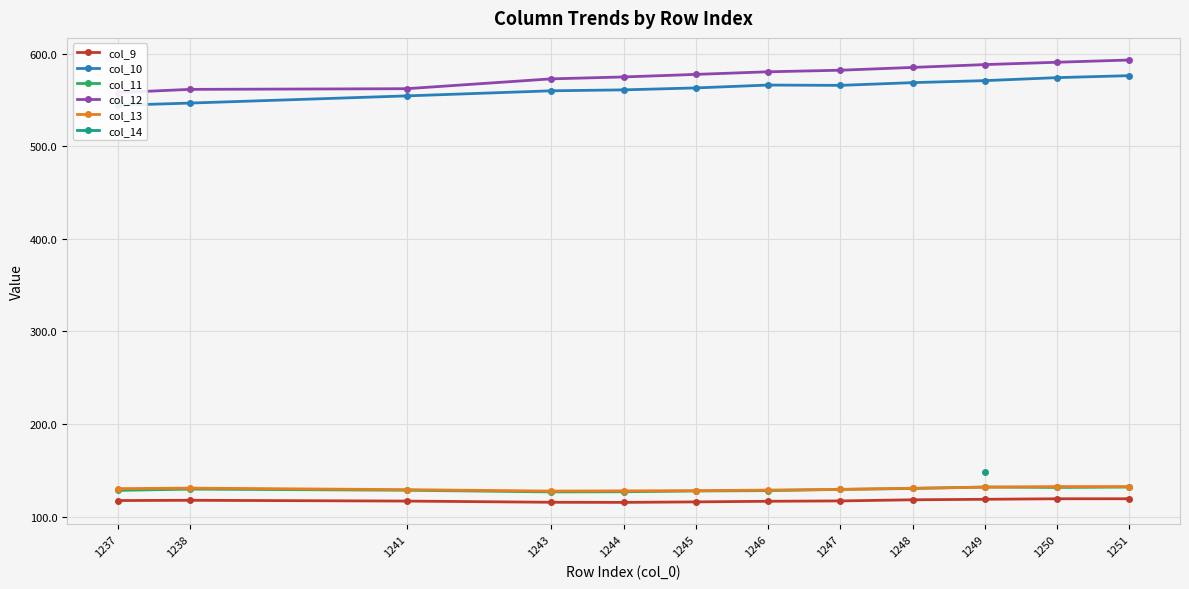

At which label does col_12 reach its minimum?

1237